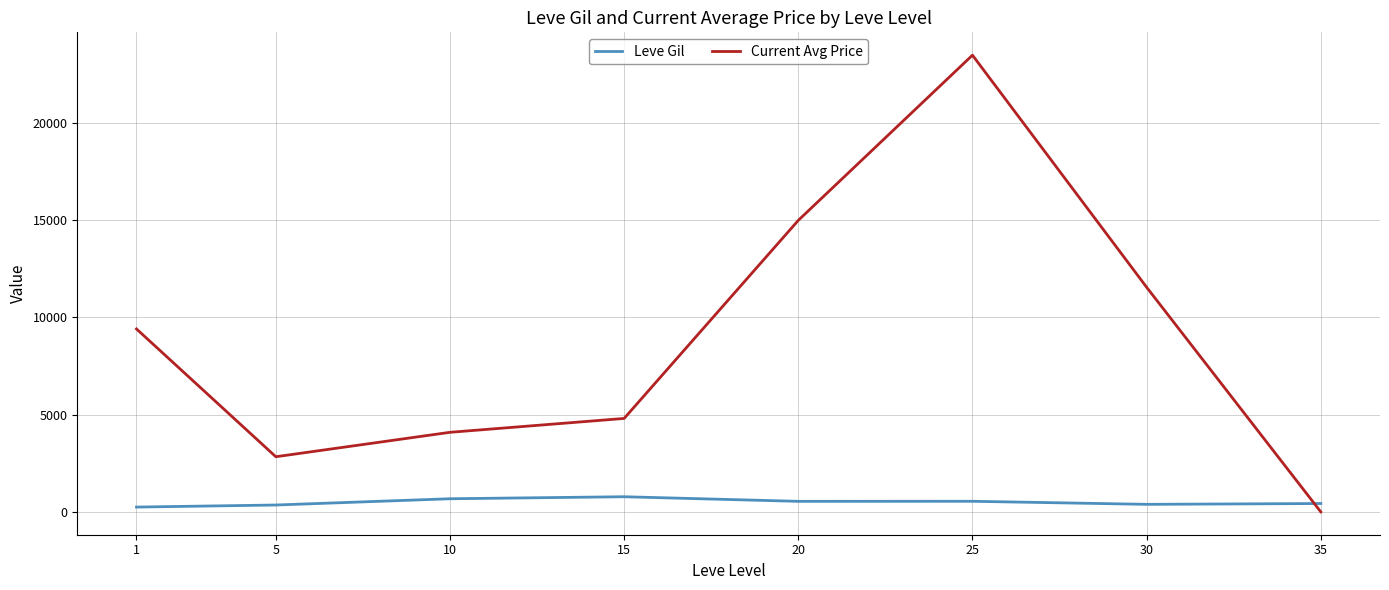

How many interior local valleys does the Current Avg Price series have?

1